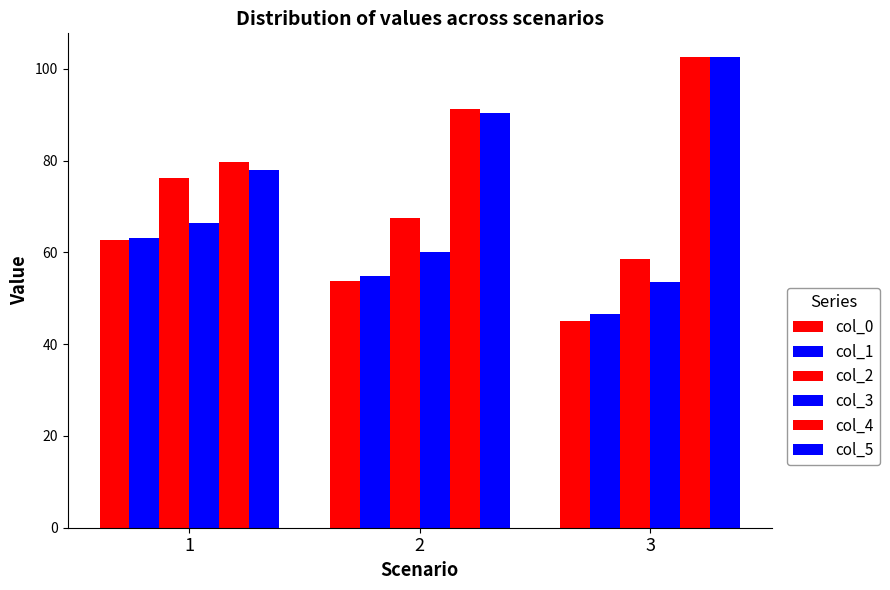

At how many categories does at least one series exceed 46?

3